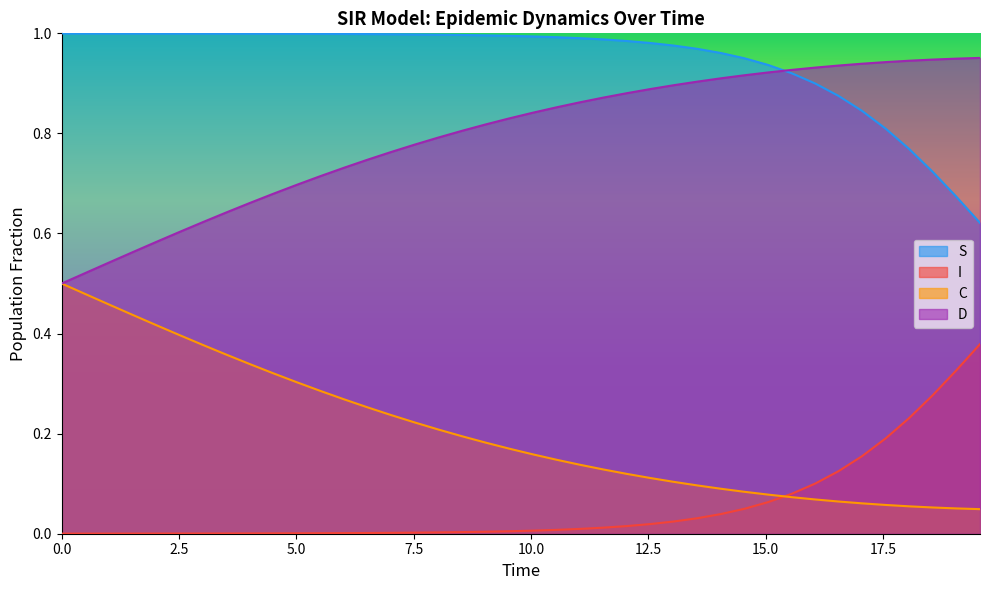

True or false: I and D intersect in this chart.

False